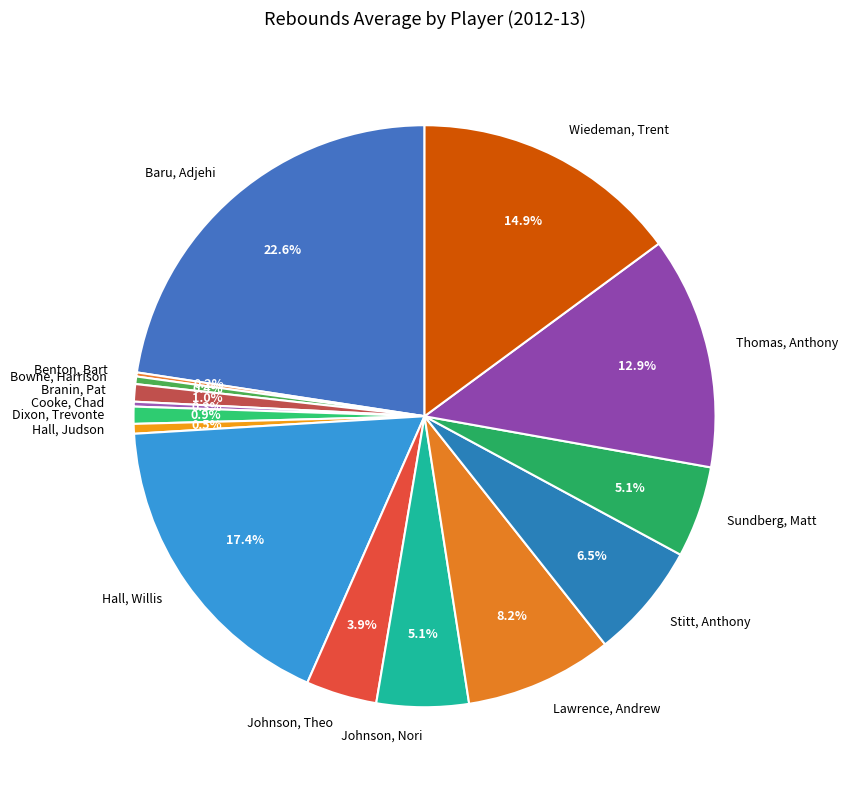

To the nearest percent, what is the difference between the Stitt, Anthony and Wiedeman, Trent slice percentages?

8%